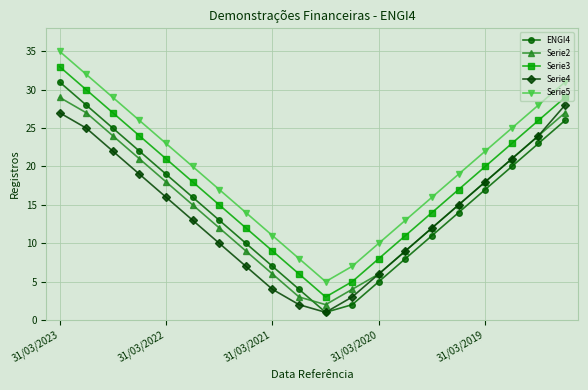

True or false: Serie2 has more than 1 points higher than both neighbors.

False